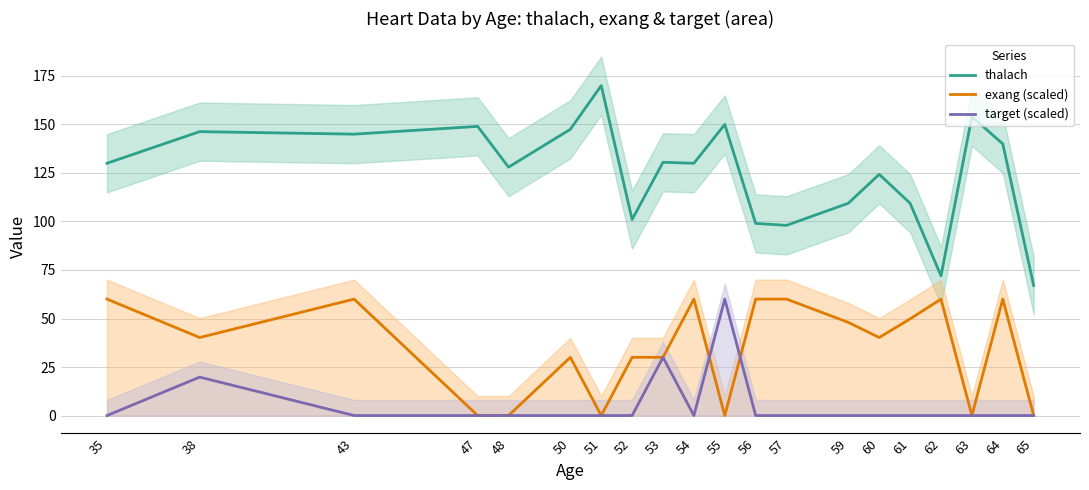

Which series has the largest total across all categories?

thalach